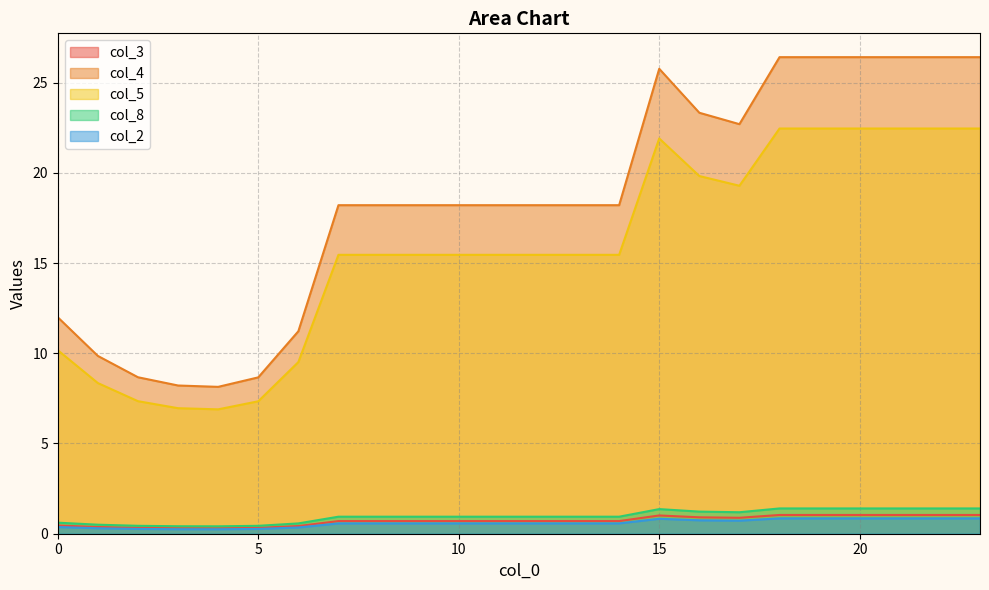

What is the difference between the maximum and minimum values in the col_4 series?

18.3